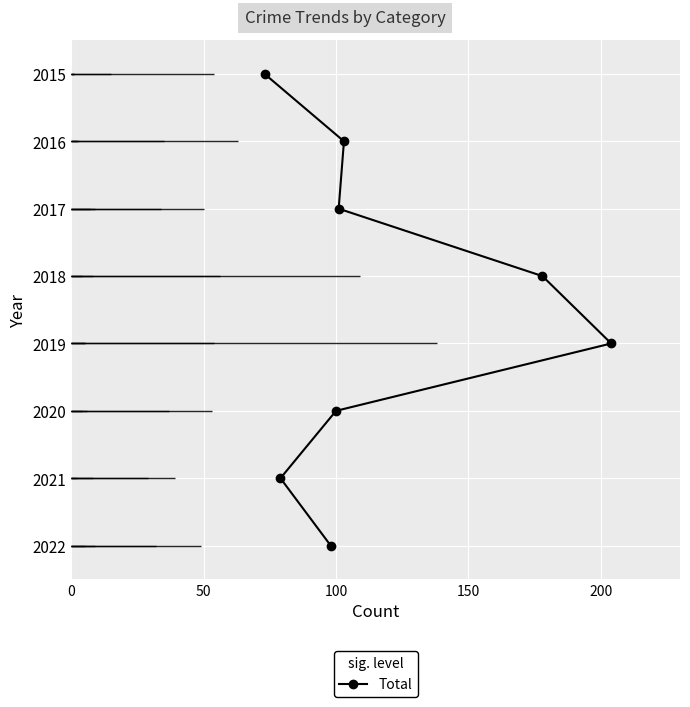

How many data points are less than 4?

4